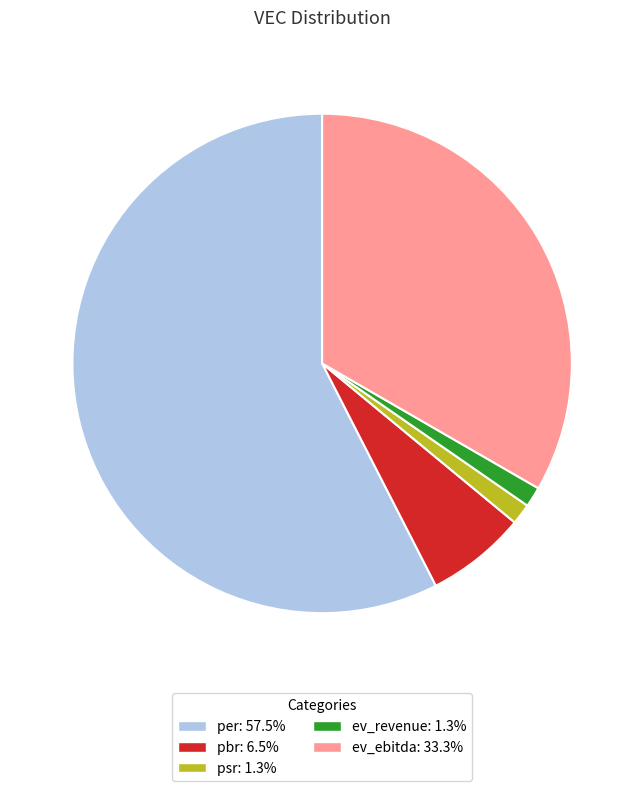

How many segments does this pie chart have?

5